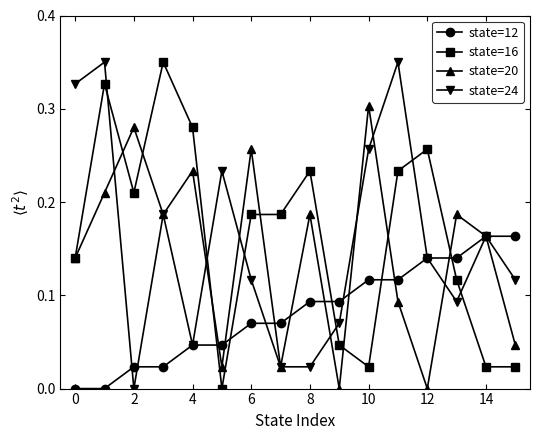

What are all the series names shown in the legend?

state=12, state=16, state=20, state=24